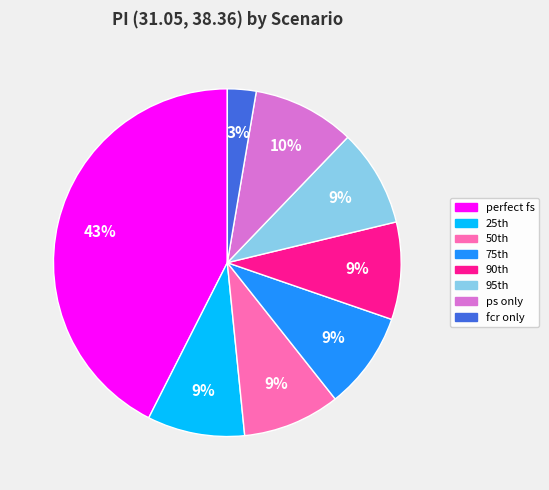

To the nearest percent, what is the average slice percentage?

12%